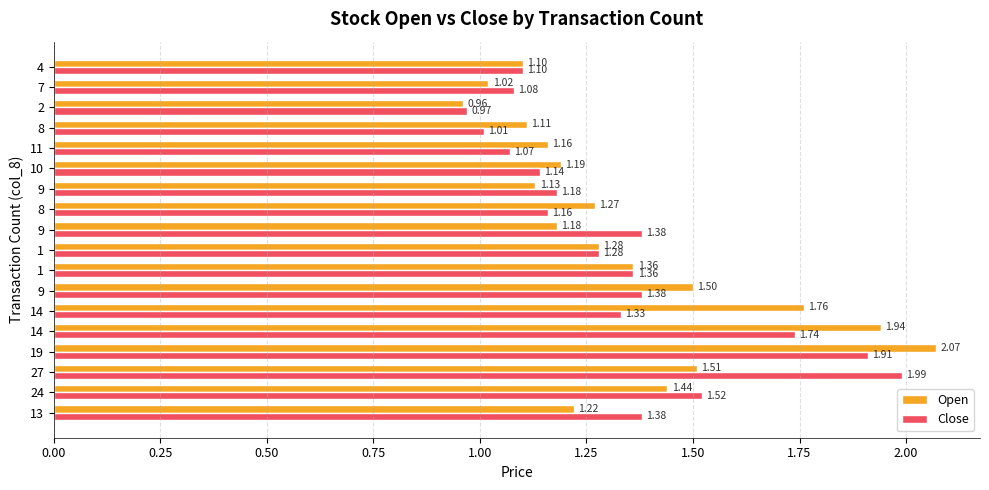

What are all the series names shown in the legend?

Open, Close